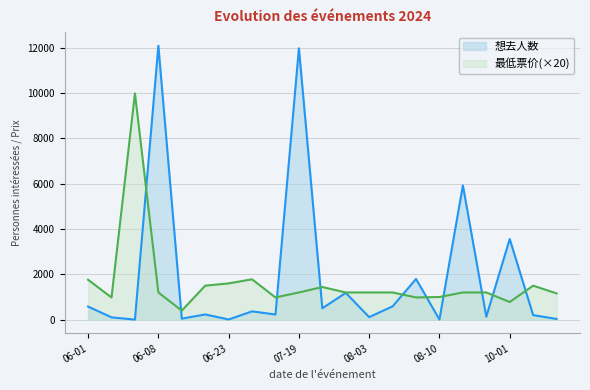

Which series has the widest spread of values?

想去人数